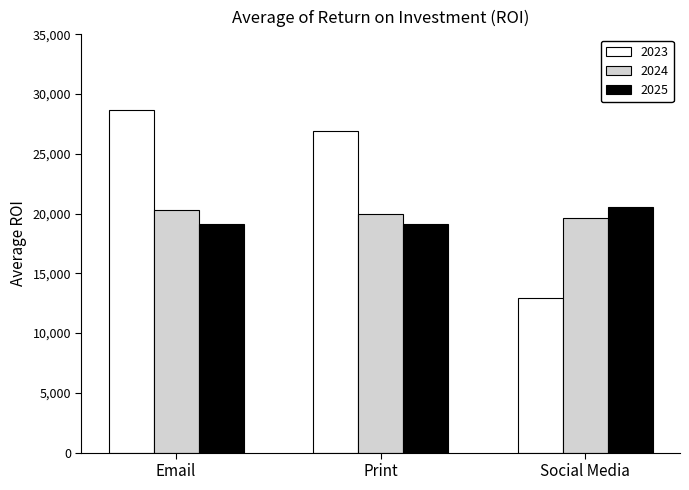

What is the approximate value of 2023 at Print?

26915.9